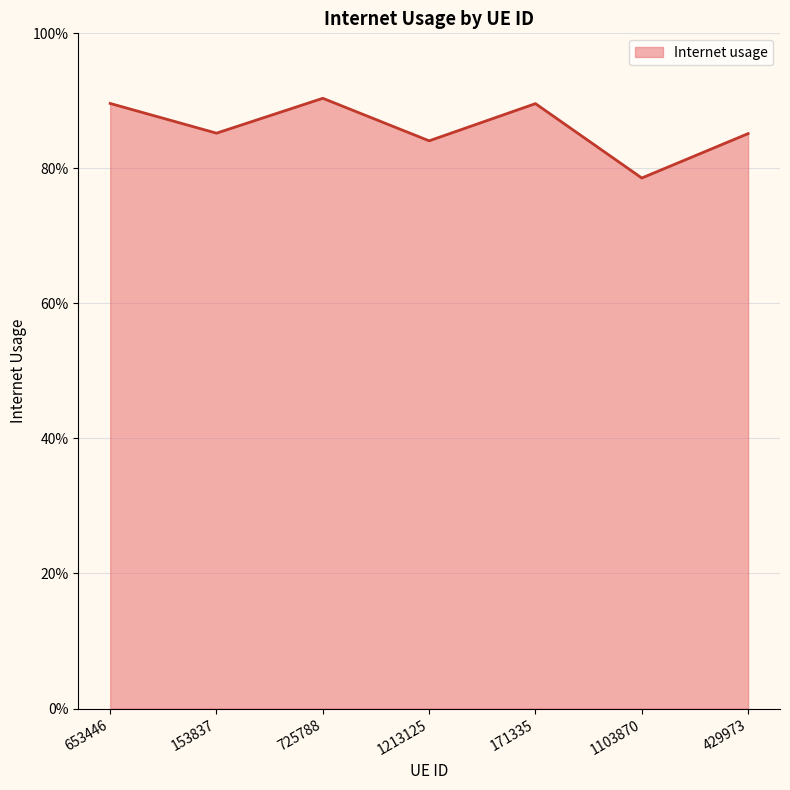

What is the label of the 6th point from the right?

153837